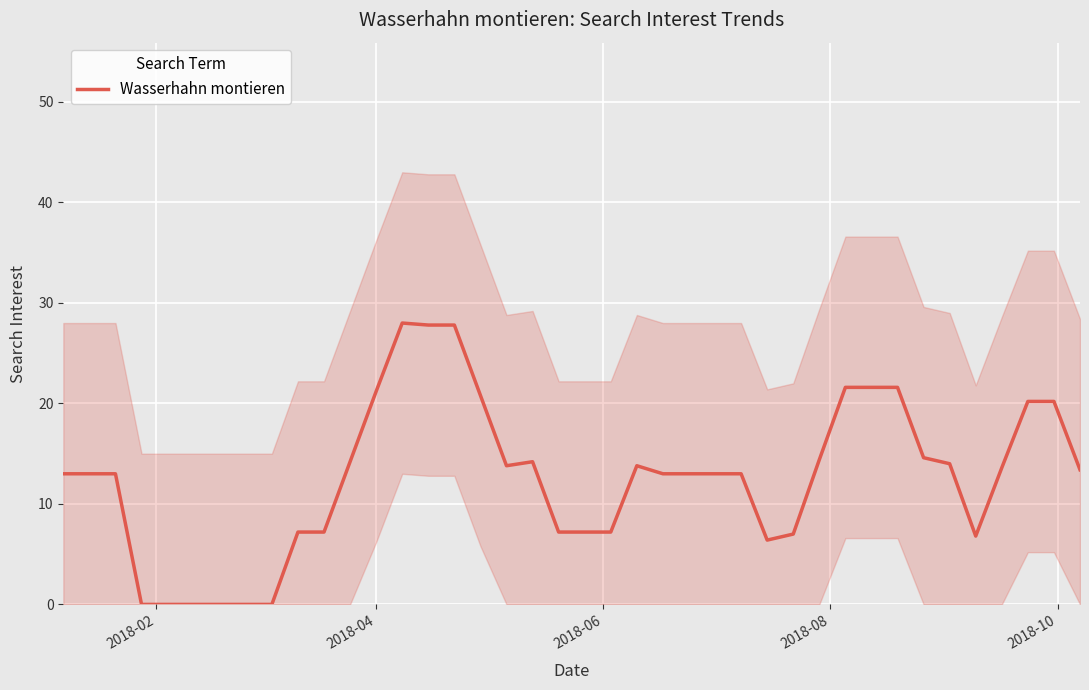

How many data points are less than 13?

14